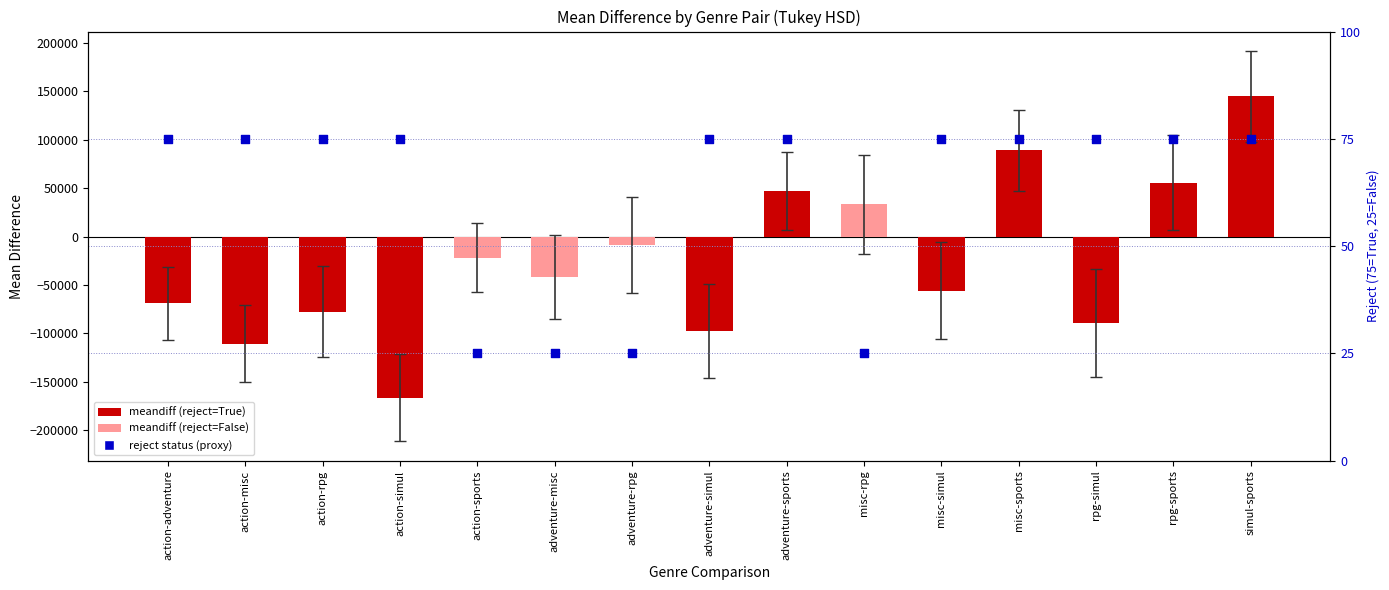

At how many categories does at least one series exceed -157669?

15